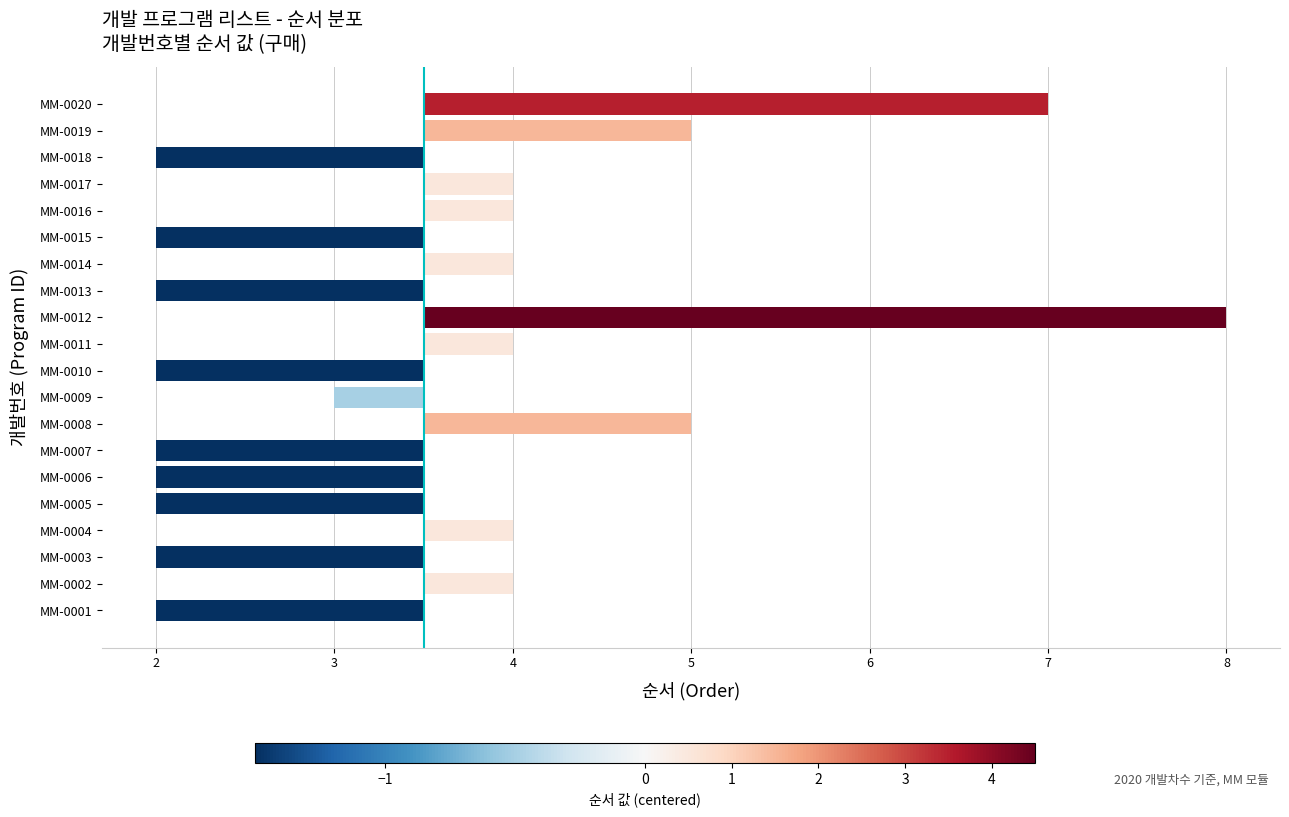

Reading right to left, what are all the values shown in this chart?

3.5	1.5	-1.5	0.5	0.5	-1.5	0.5	-1.5	4.5	0.5	-1.5	-0.5	1.5	-1.5	-1.5	-1.5	0.5	-1.5	0.5	-1.5